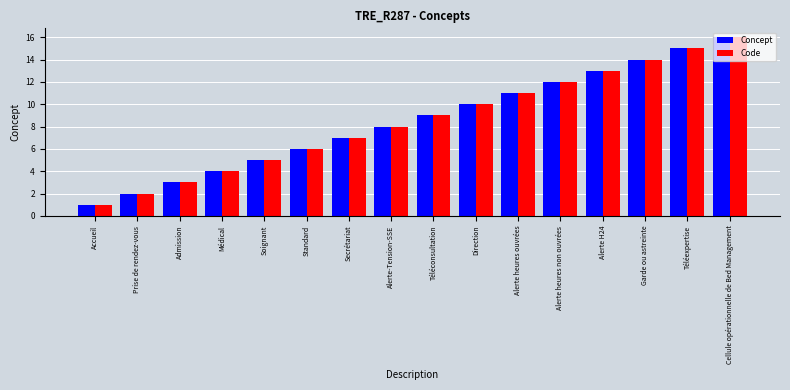

List the labels in order of Concept value, smallest first.

Accueil, Prise de rendez-vous, Admission, Médical, Soignant, Standard, Secrétariat, Alerte-Tension-SSE, Téléconsultation, Direction, Alerte heures ouvrées, Alerte heures non ouvrées, Alerte H24, Garde ou astreinte, Téléexpertise, Cellule opérationnelle de Bed Management